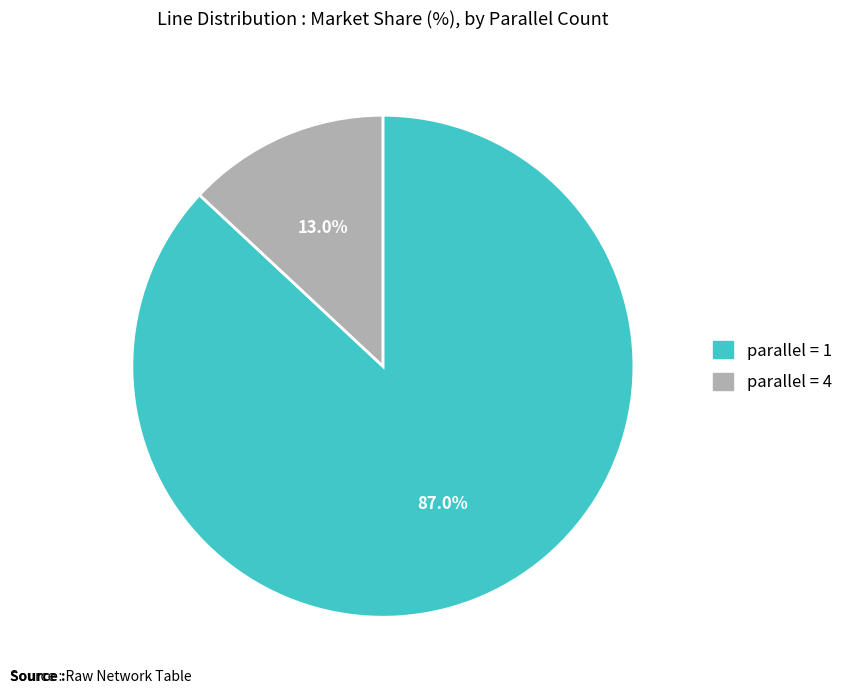

Between parallel = 1 and parallel = 4, which is larger?

parallel = 1